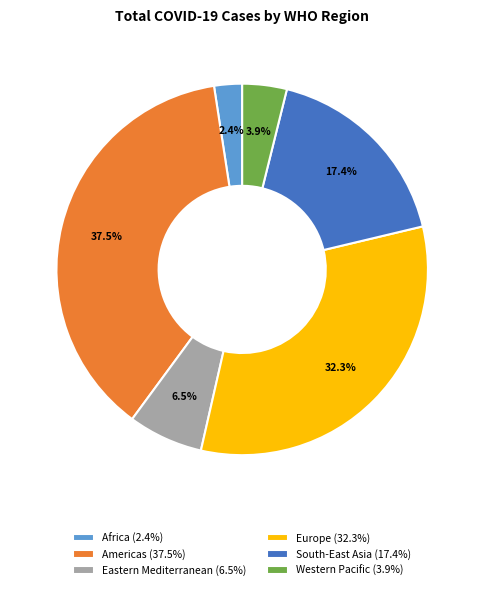

Is South-East Asia the majority of the pie?

No